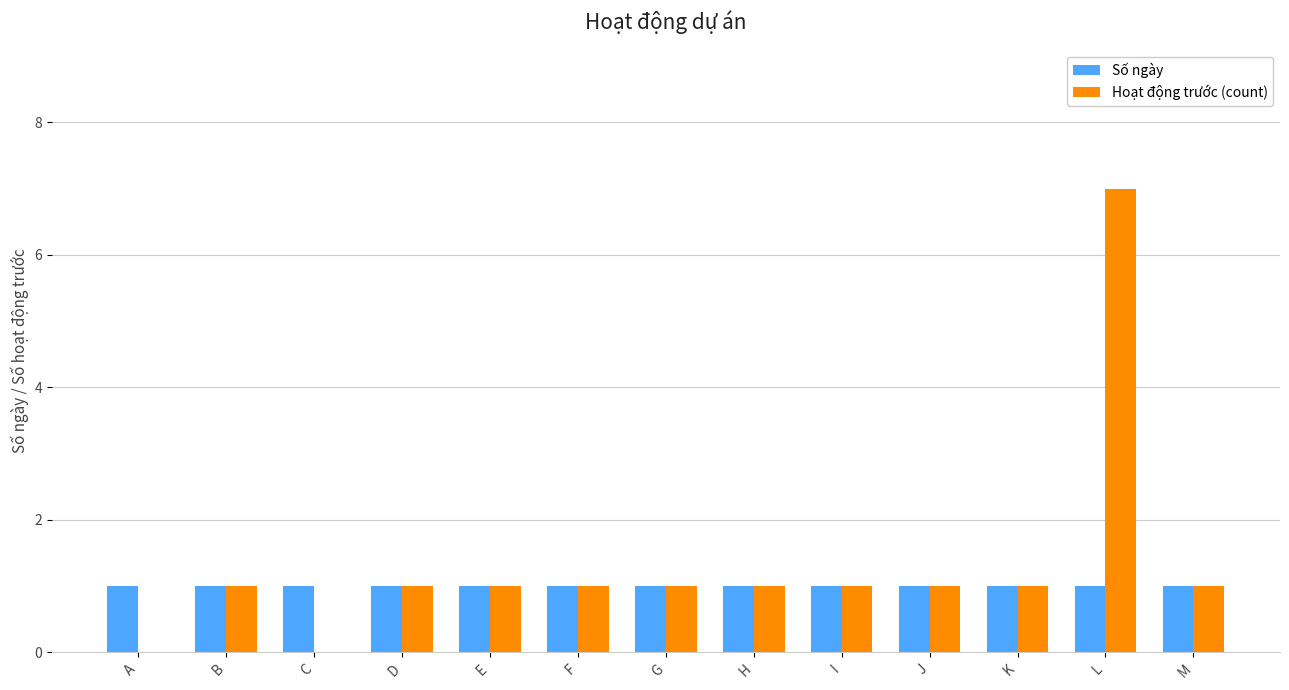

How many distinct data groups are displayed?

2